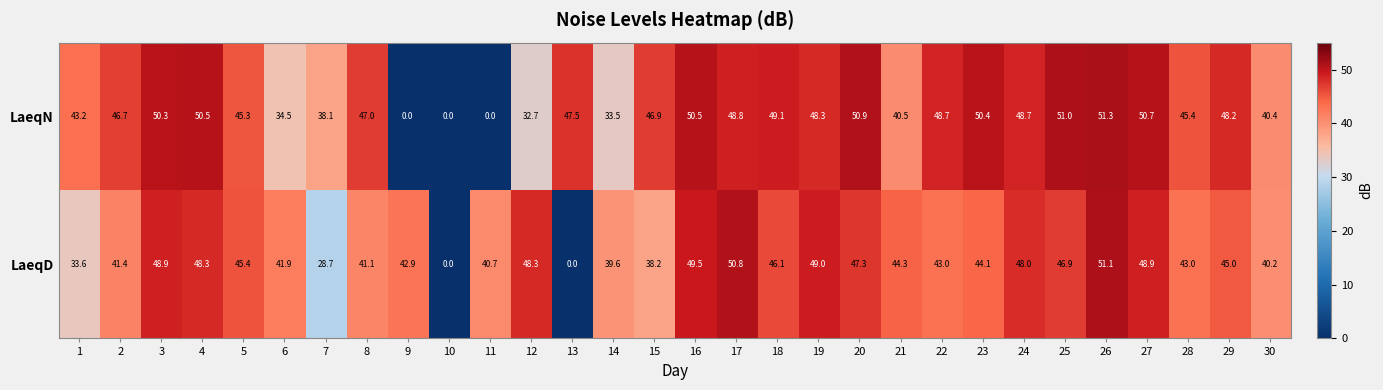

What is the total value across all series at 8?

88.1